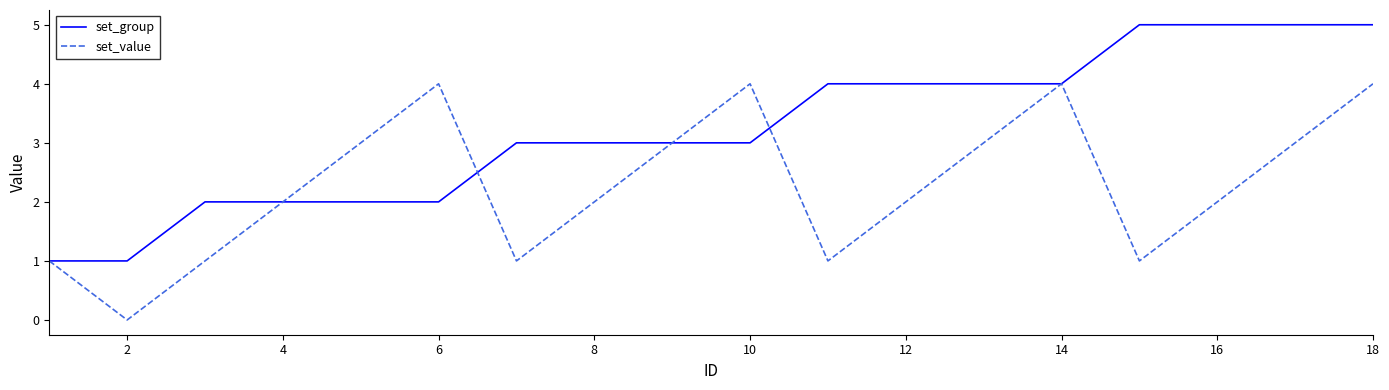

Which series has the largest total across all categories?

set_group